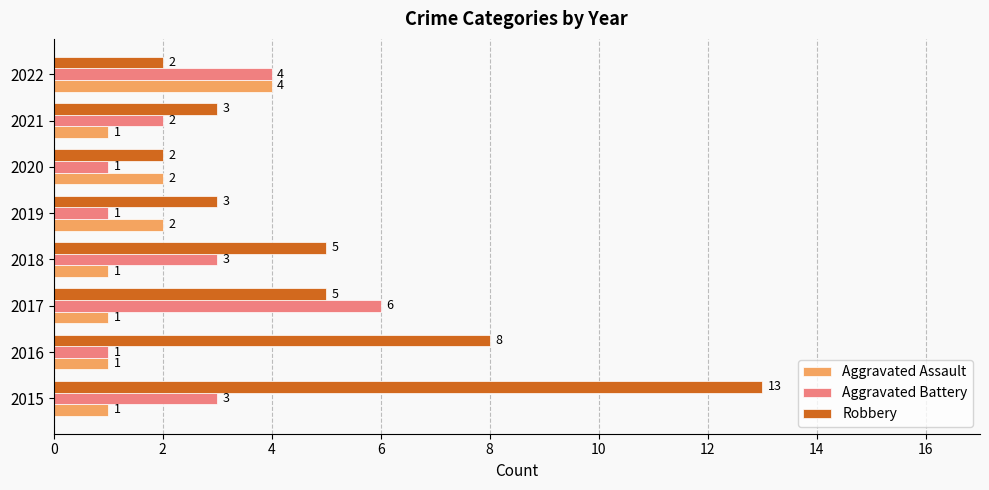

How many values in the Aggravated Battery series are below 3?

4